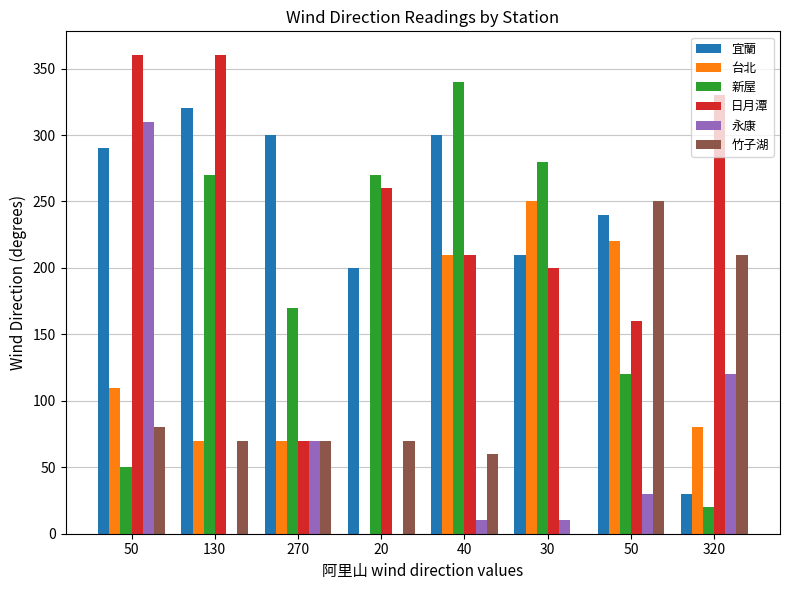

How many categories are shown in the chart?

8